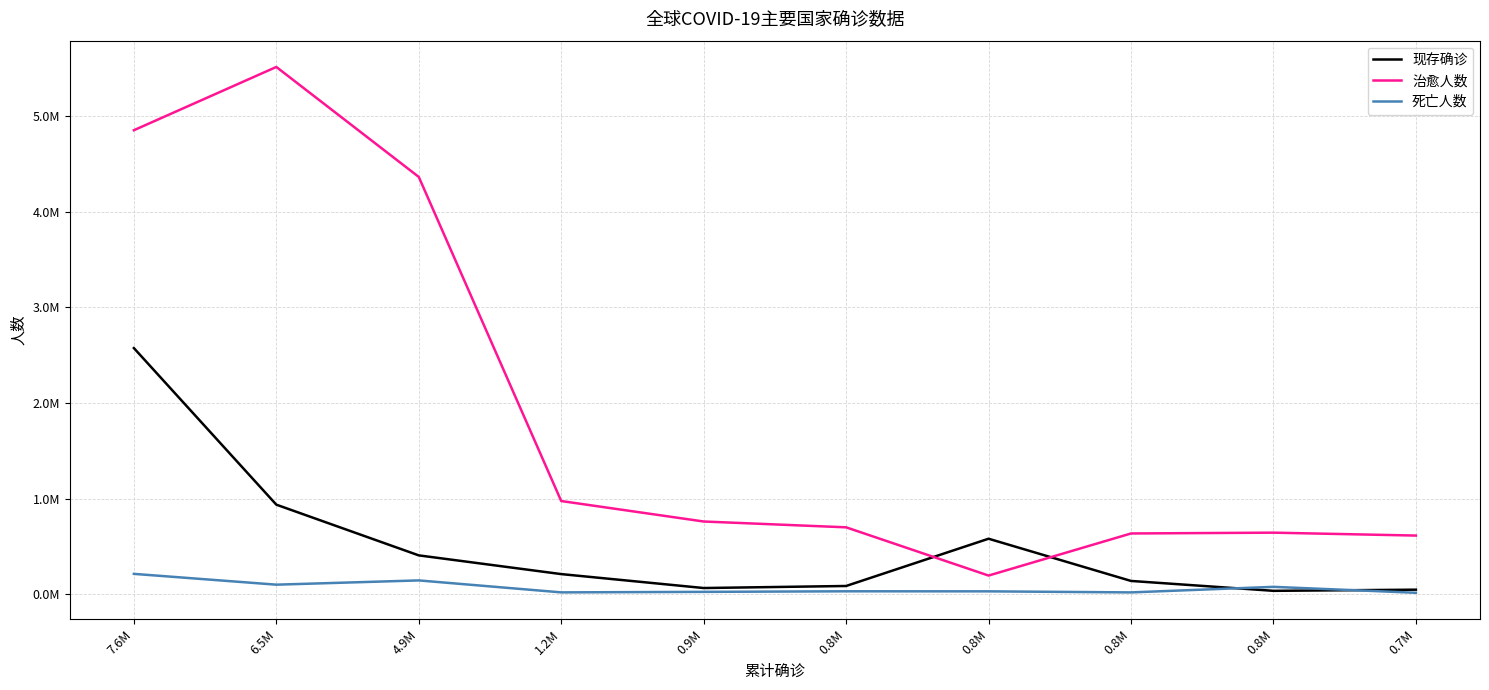

How many data points in 死亡人数 are less than 32609?

5